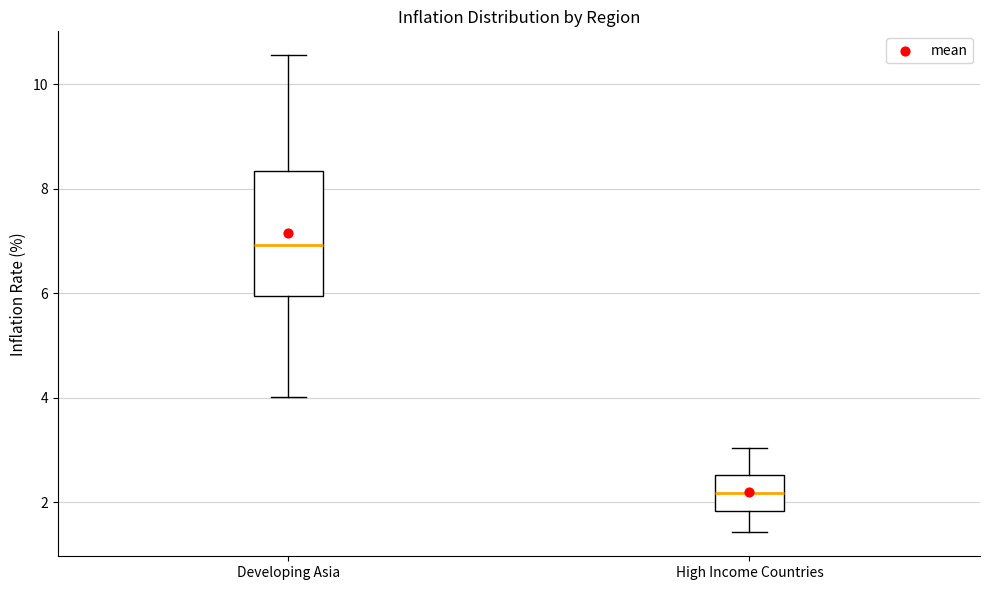

Which box is the tallest, from its lower edge to its upper edge?

Developing Asia